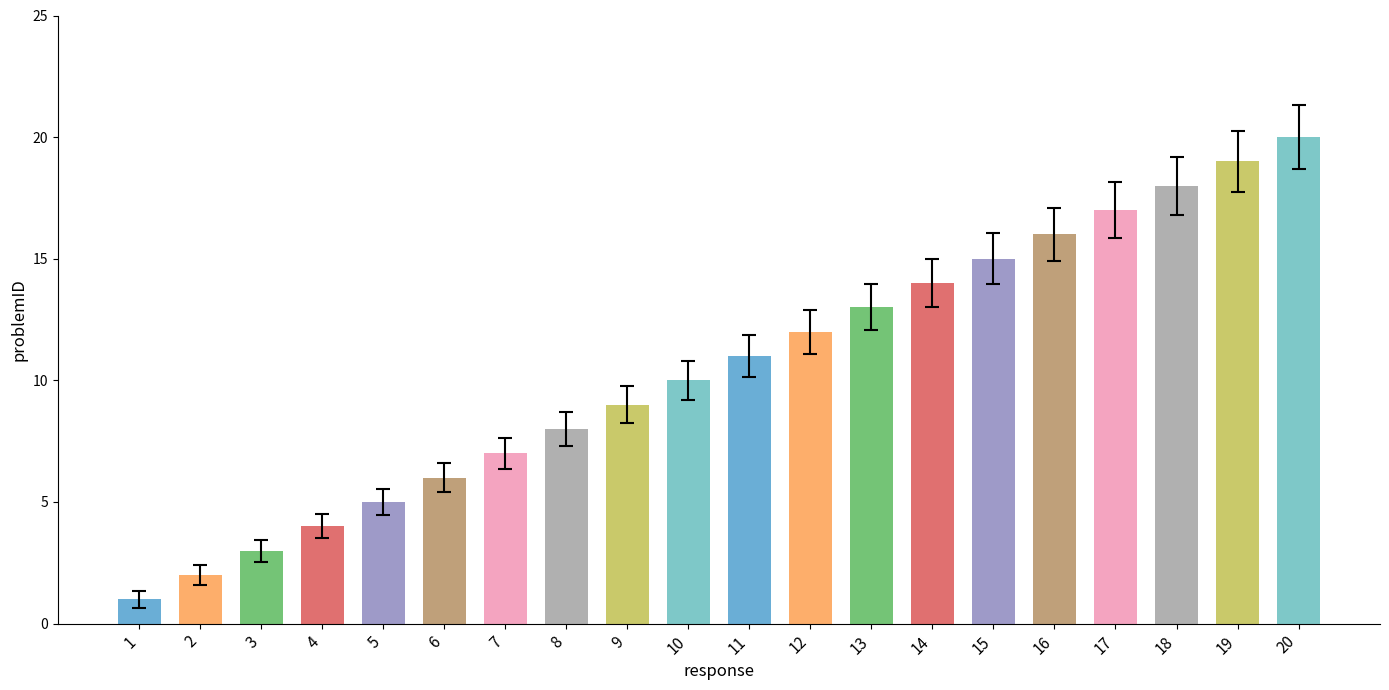

What is the greatest value displayed?

20